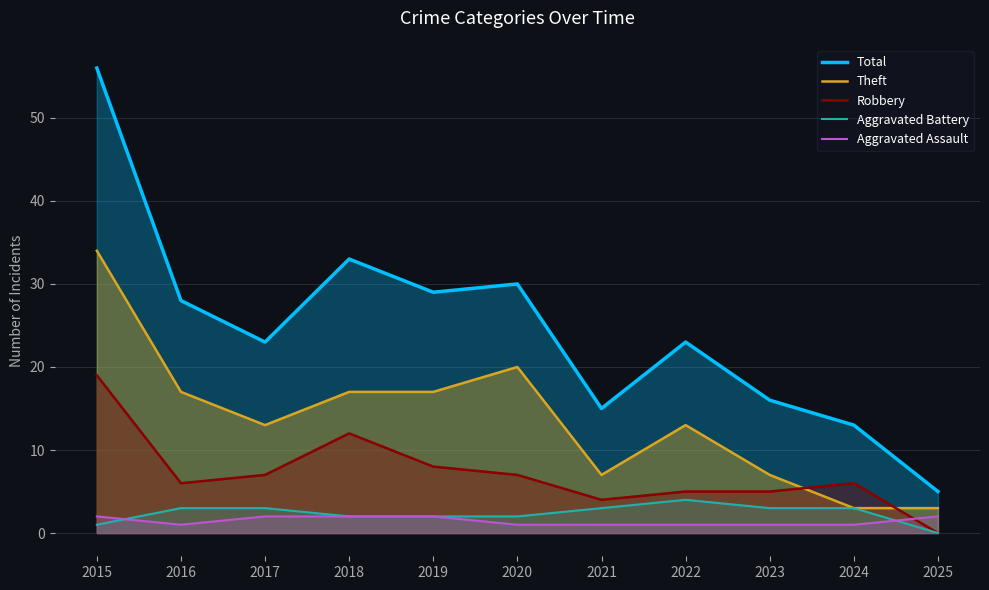

Rank the series at 2017 from lowest to highest value.

Aggravated Assault, Aggravated Battery, Robbery, Theft, Total